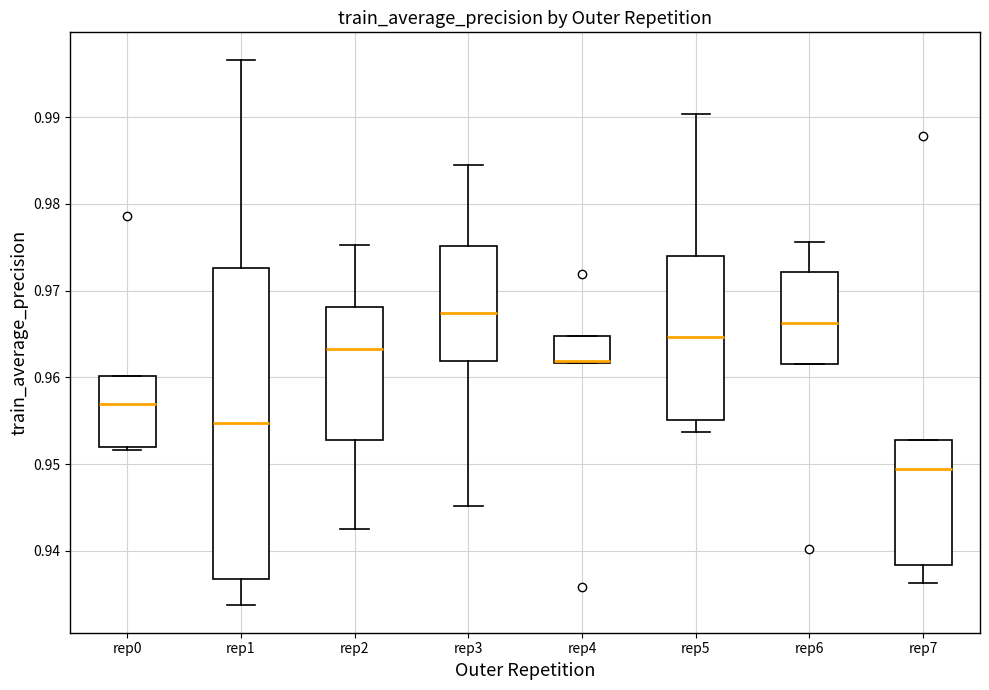

Where is the lower edge of the box for rep2 on the y-axis? The values are not printed on the chart, so give them approximately, as read against the axis.

0.953